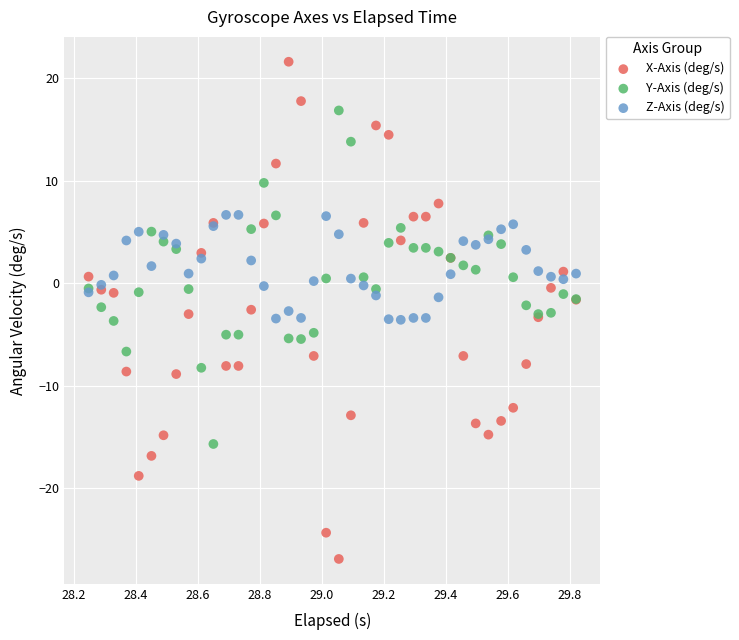

Which series contains the highest Y value?

X-Axis (deg/s)